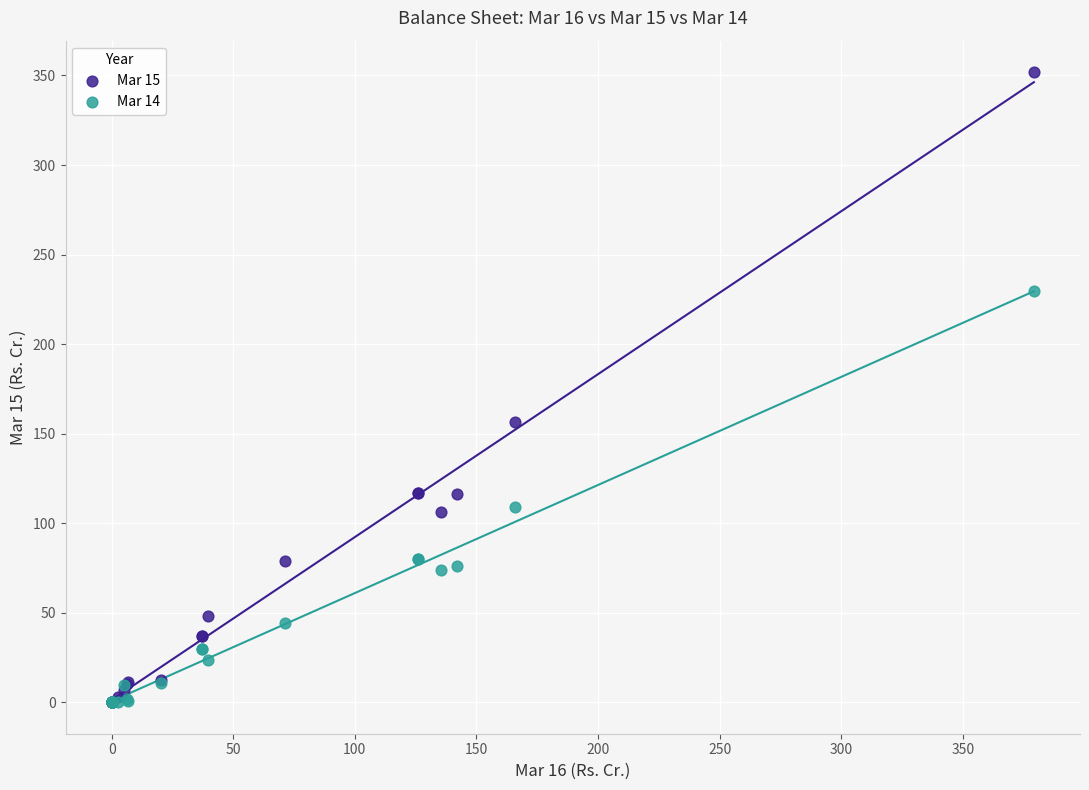

Which series has the largest Y range (max minus min)?

Mar 15